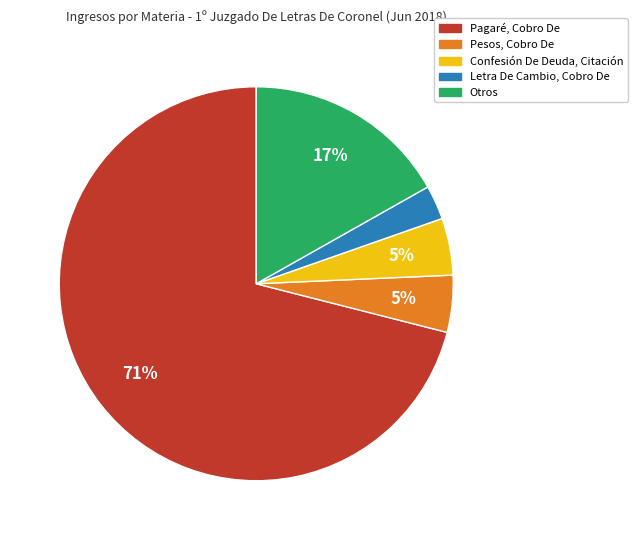

To the nearest percent, what portion does Confesión De Deuda, Citación represent?

5%